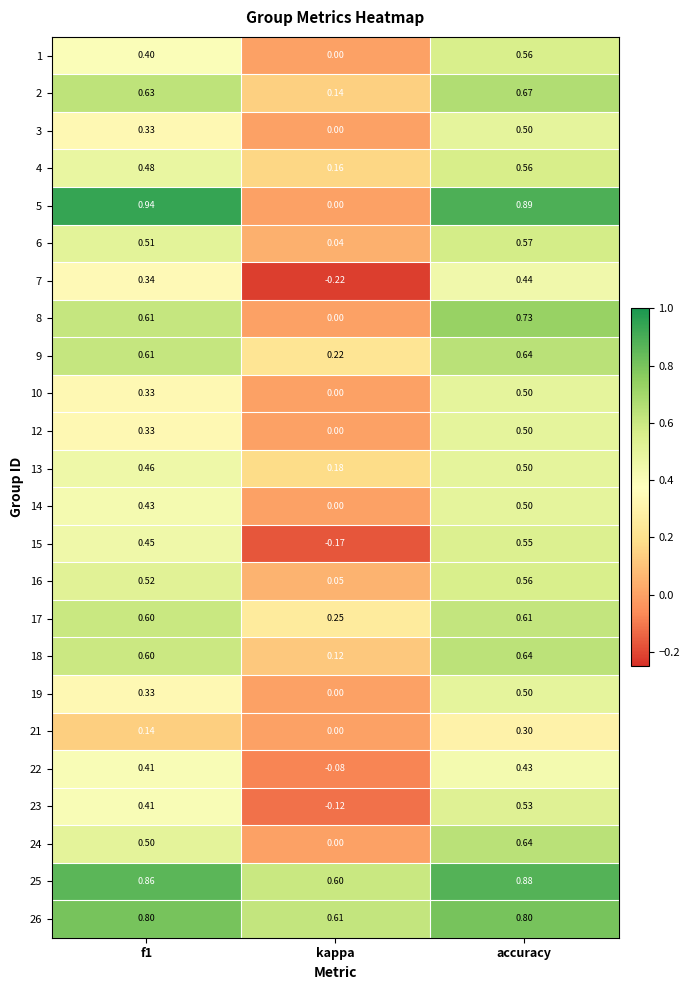

At which category is the sum across all series the highest?

accuracy